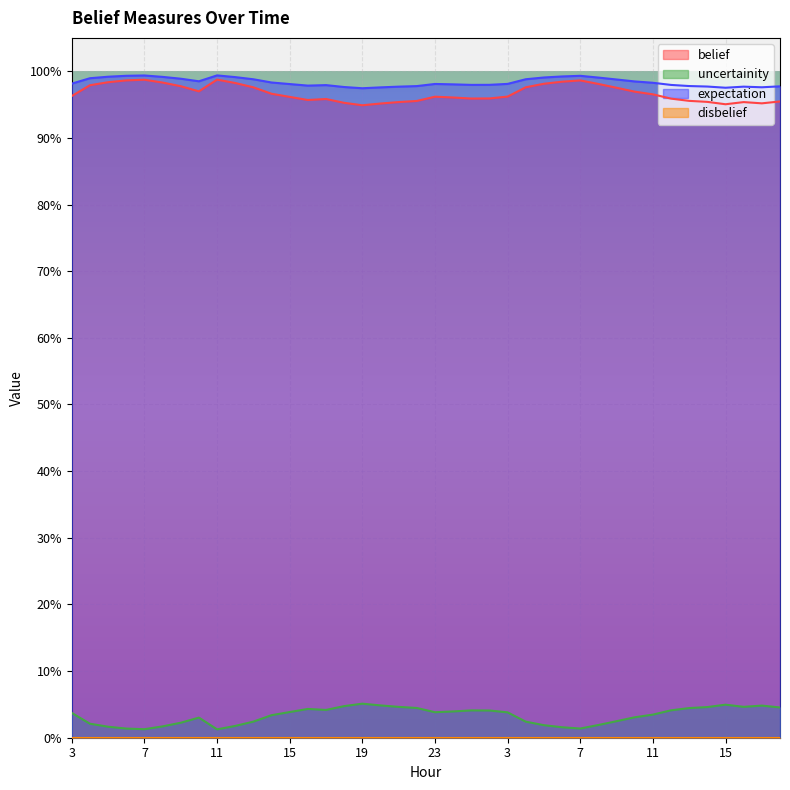

At how many categories does at least one series exceed 0?

40